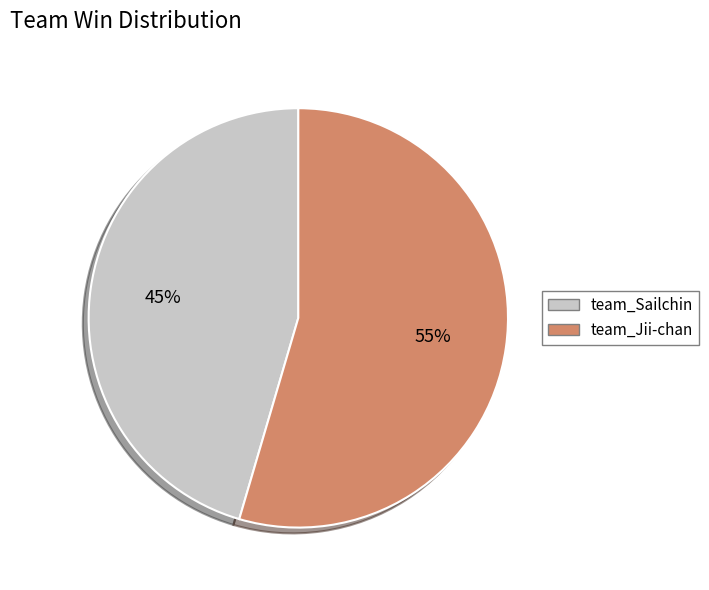

Which slice represents more than half of the pie?

team_Jii-chan